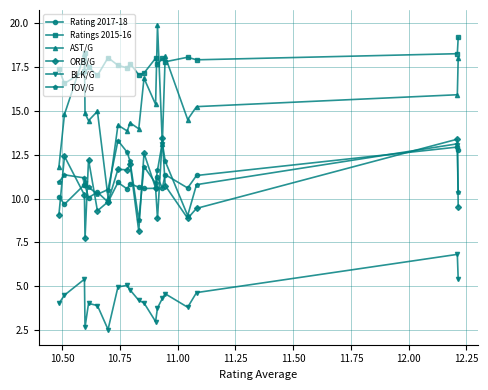

True or false: Rating 2017-18 and BLK/G intersect in this chart.

False